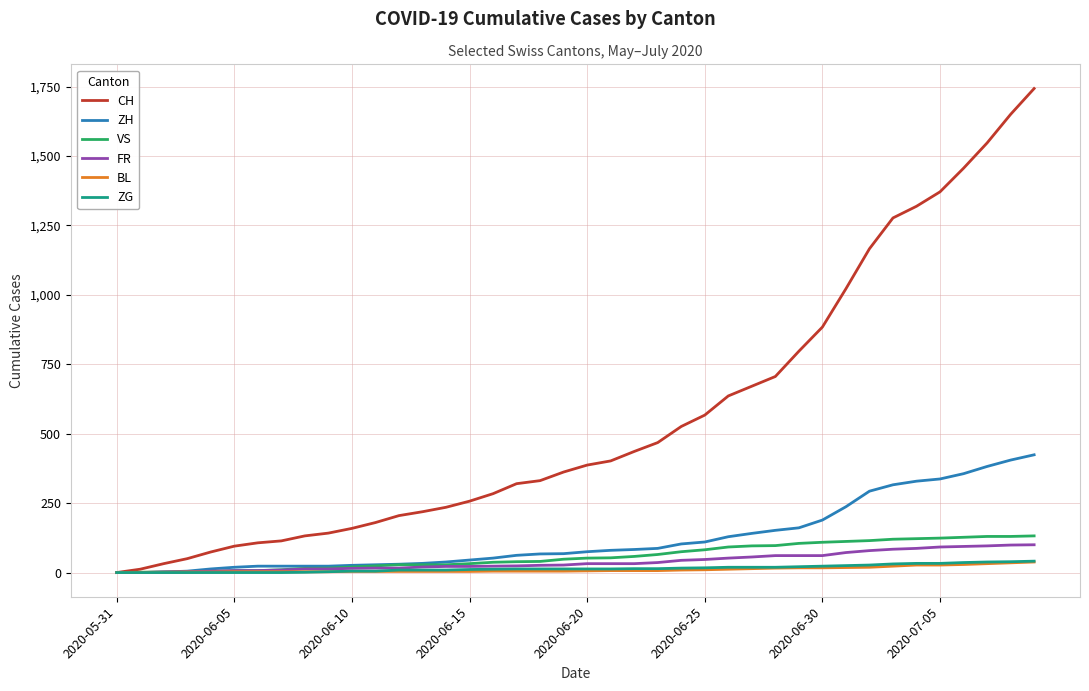

Which series has the largest range (max minus min)?

CH